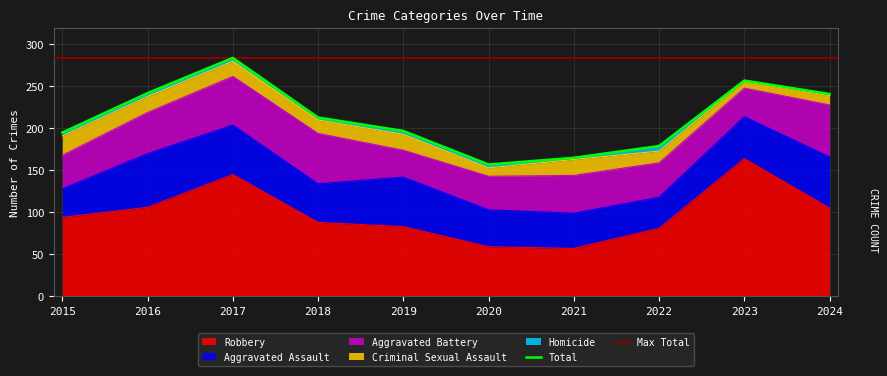

At 2024, list the series in order from largest to smallest.

Robbery, Aggravated Battery, Aggravated Assault, Criminal Sexual Assault, Homicide